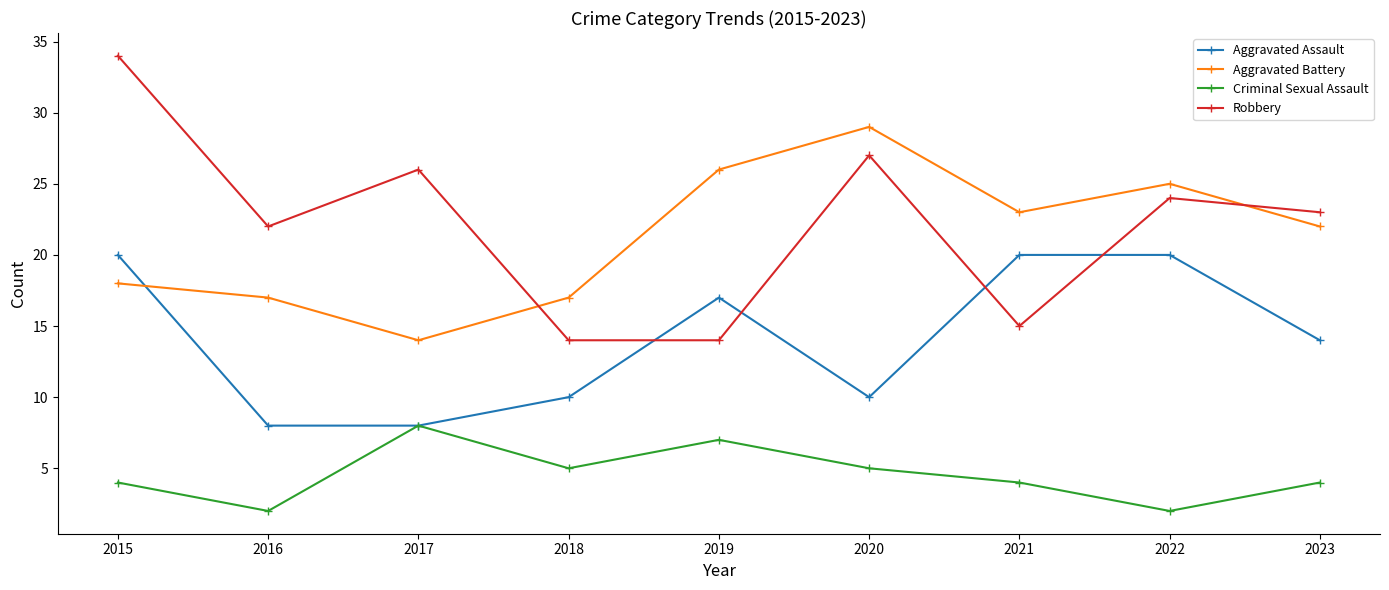

Where does the Robbery series first go above 23?

2015